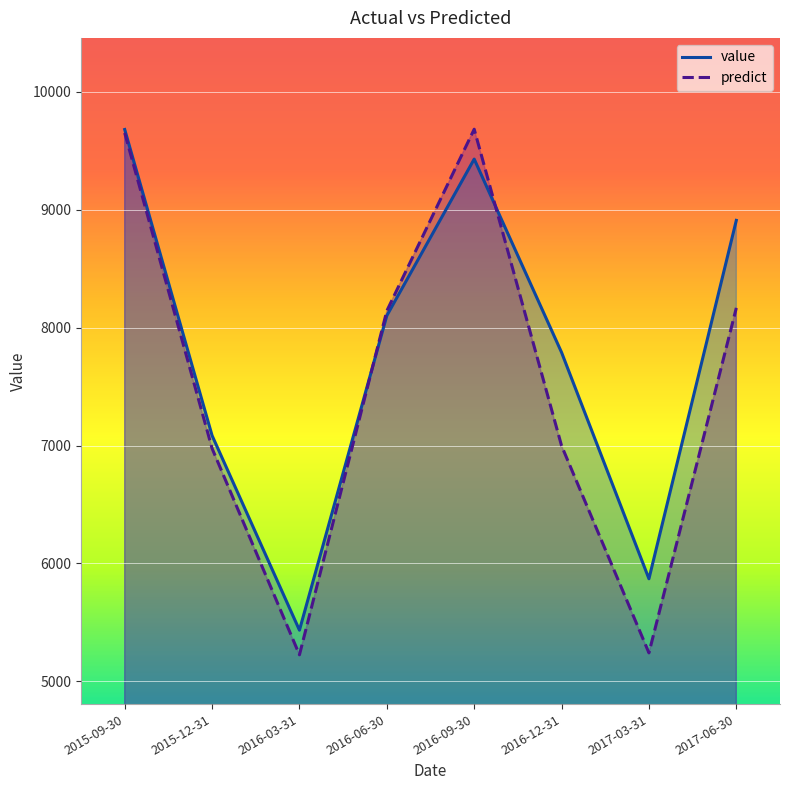

The value series shows 3928.8 at 2015-12-31. True or false?

False